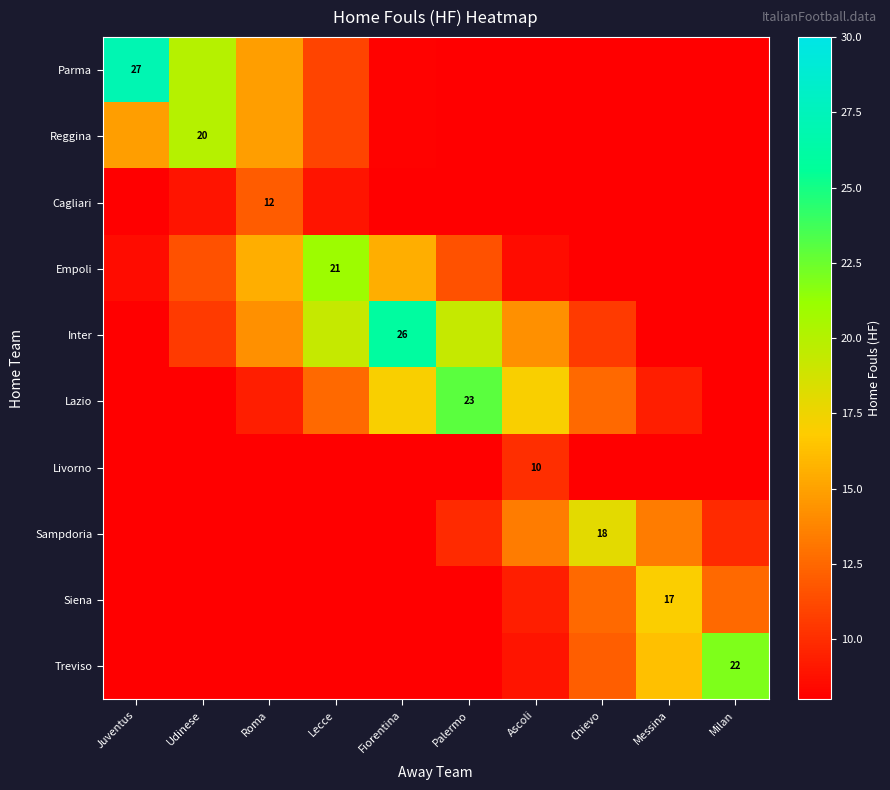

What is the greatest value displayed?

27.0